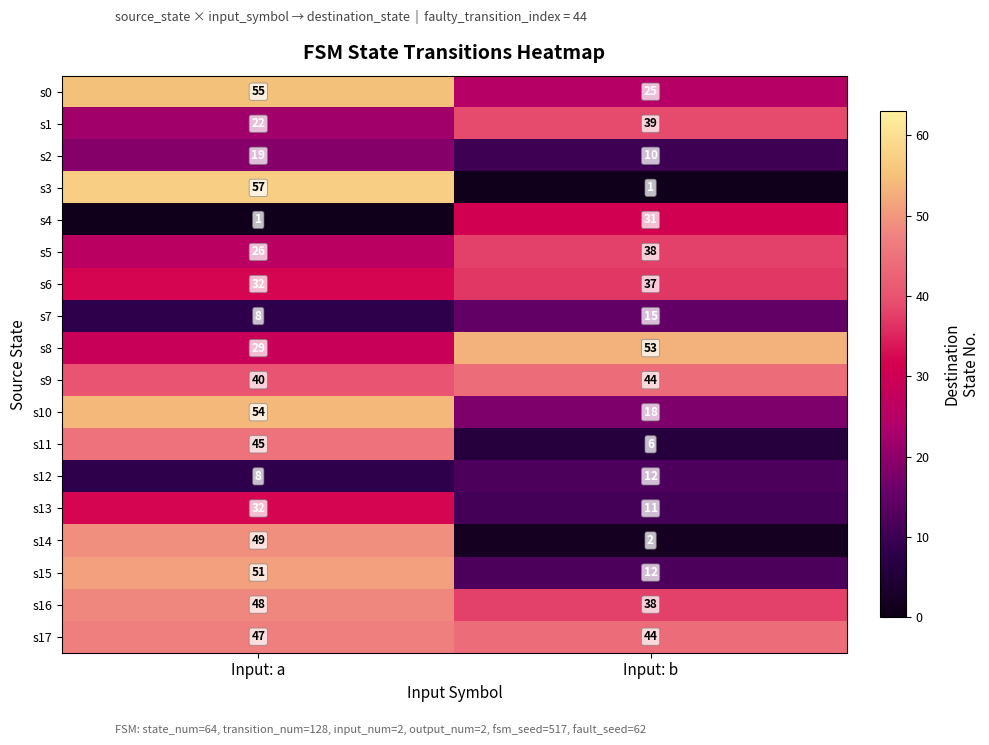

Between Input: a and Input: b, which series saw the biggest shift?

s3